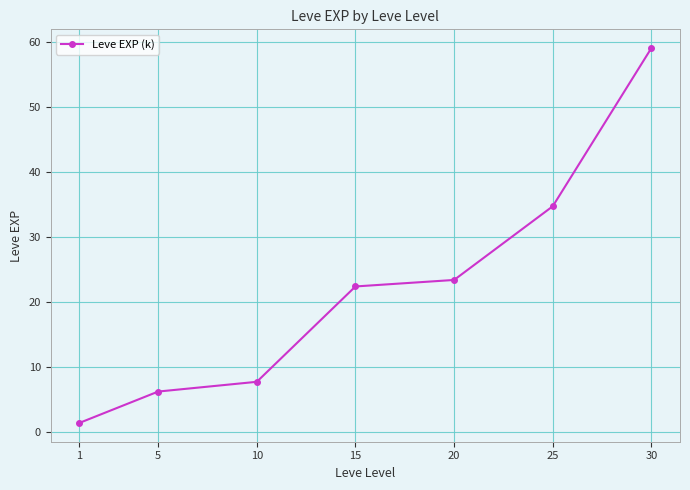

Count the number of categories in the chart.

7